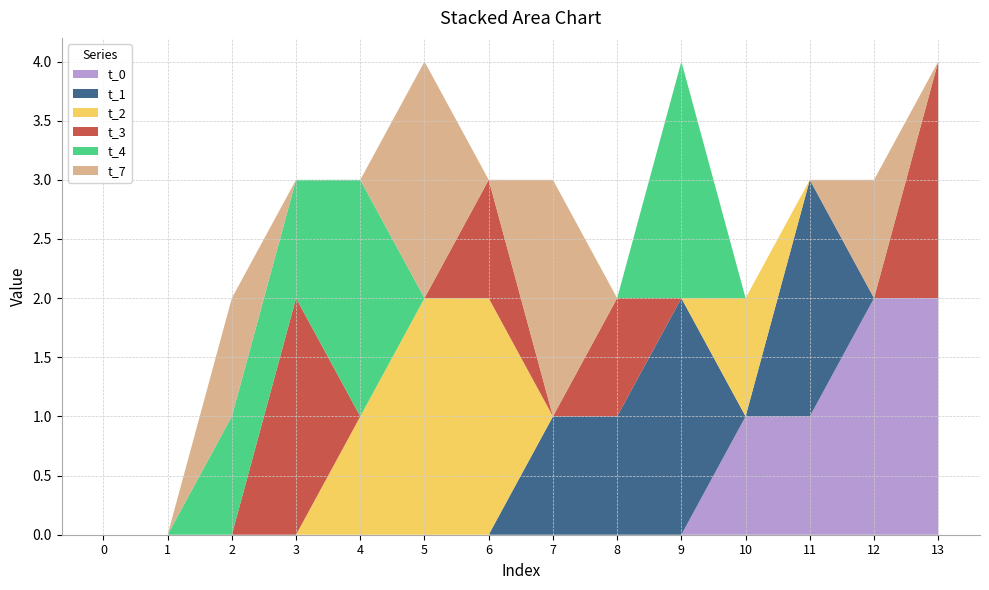

Reading right to left, extract all data points from this chart.

t_0: 13=2	12=2	11=1	10=1	9=0	8=0	7=0	6=0	5=0	4=0	3=0	2=0	1=0	0=0
t_1: 13=0	12=0	11=2	10=0	9=2	8=1	7=1	6=0	5=0	4=0	3=0	2=0	1=0	0=0
t_2: 13=0	12=0	11=0	10=1	9=0	8=0	7=0	6=2	5=2	4=1	3=0	2=0	1=0	0=0
t_3: 13=2	12=0	11=0	10=0	9=0	8=1	7=0	6=1	5=0	4=0	3=2	2=0	1=0	0=0
t_4: 13=0	12=0	11=0	10=0	9=2	8=0	7=0	6=0	5=0	4=2	3=1	2=1	1=0	0=0
t_7: 13=0	12=1	11=0	10=0	9=0	8=0	7=2	6=0	5=2	4=0	3=0	2=1	1=0	0=0